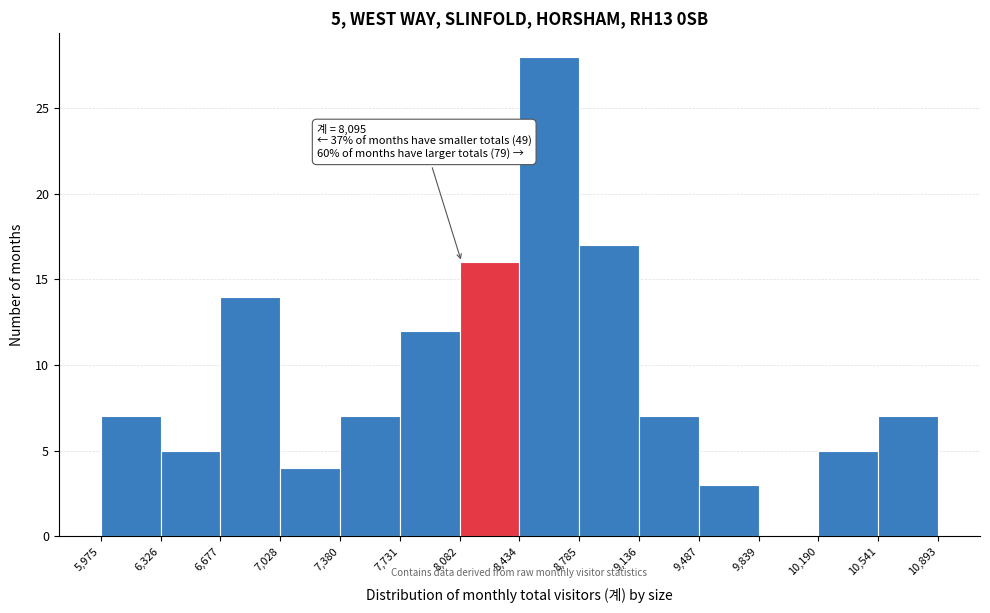

Which range on the x-axis has the tallest bar?

8,434 to 8,785